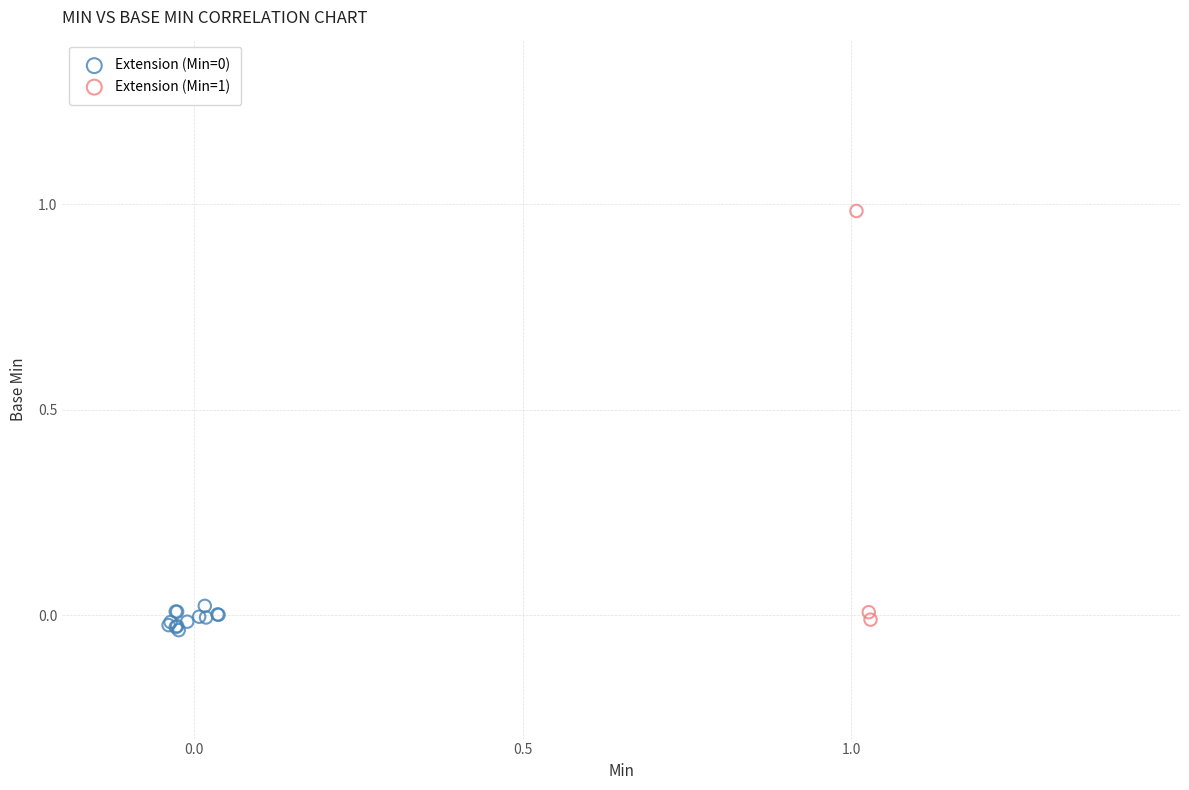

Which series has the widest spread of Y values?

Extension (Min=1)